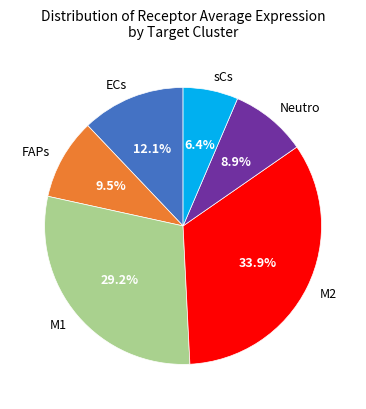

Is it true that M1 is 29% of the pie?

True